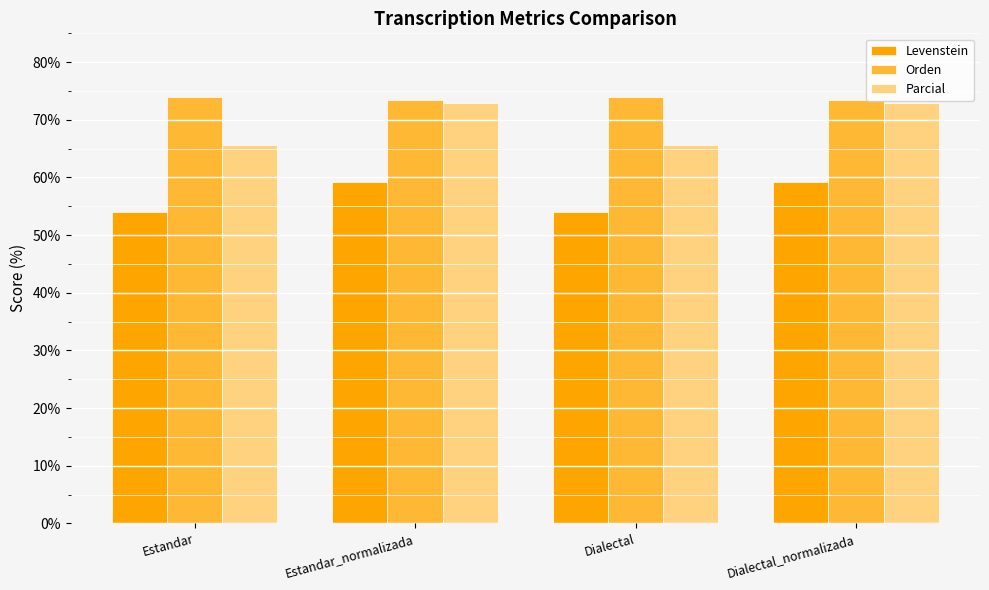

At Estandar, list the series in order from smallest to largest.

Levenstein, Parcial, Orden